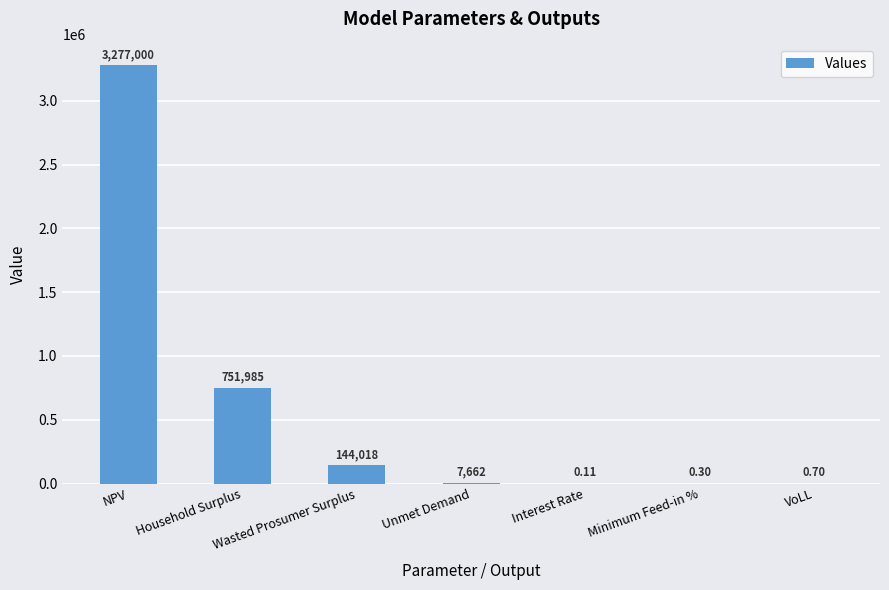

Where is the data nearest to the value 1638500?

Household Surplus